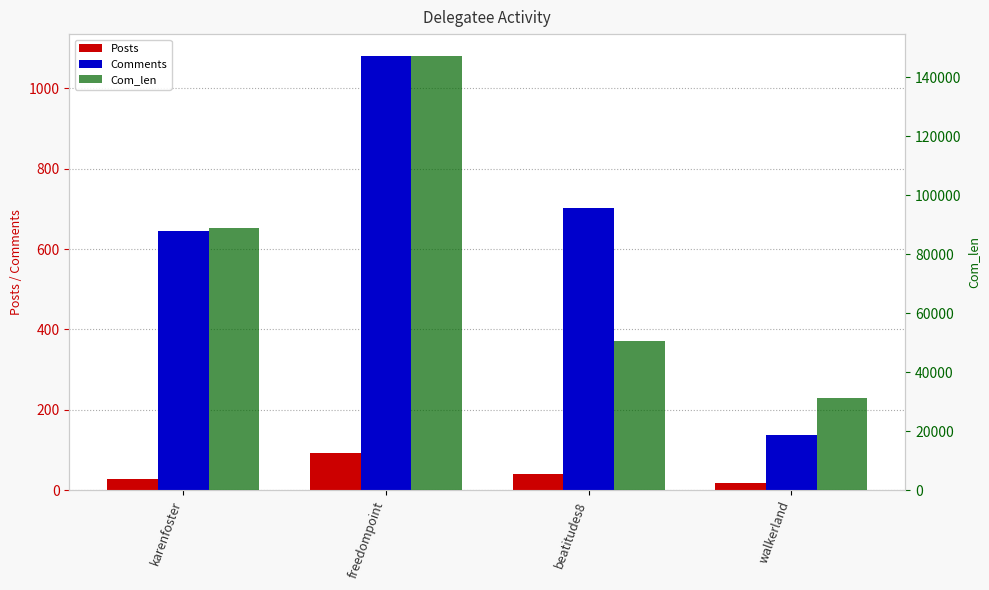

Reading right to left, what are all the values shown in this chart?

Posts: 17	40	92	28
Comments: 136	702	1081	645
Com_len: 31156	50736	147334	88923